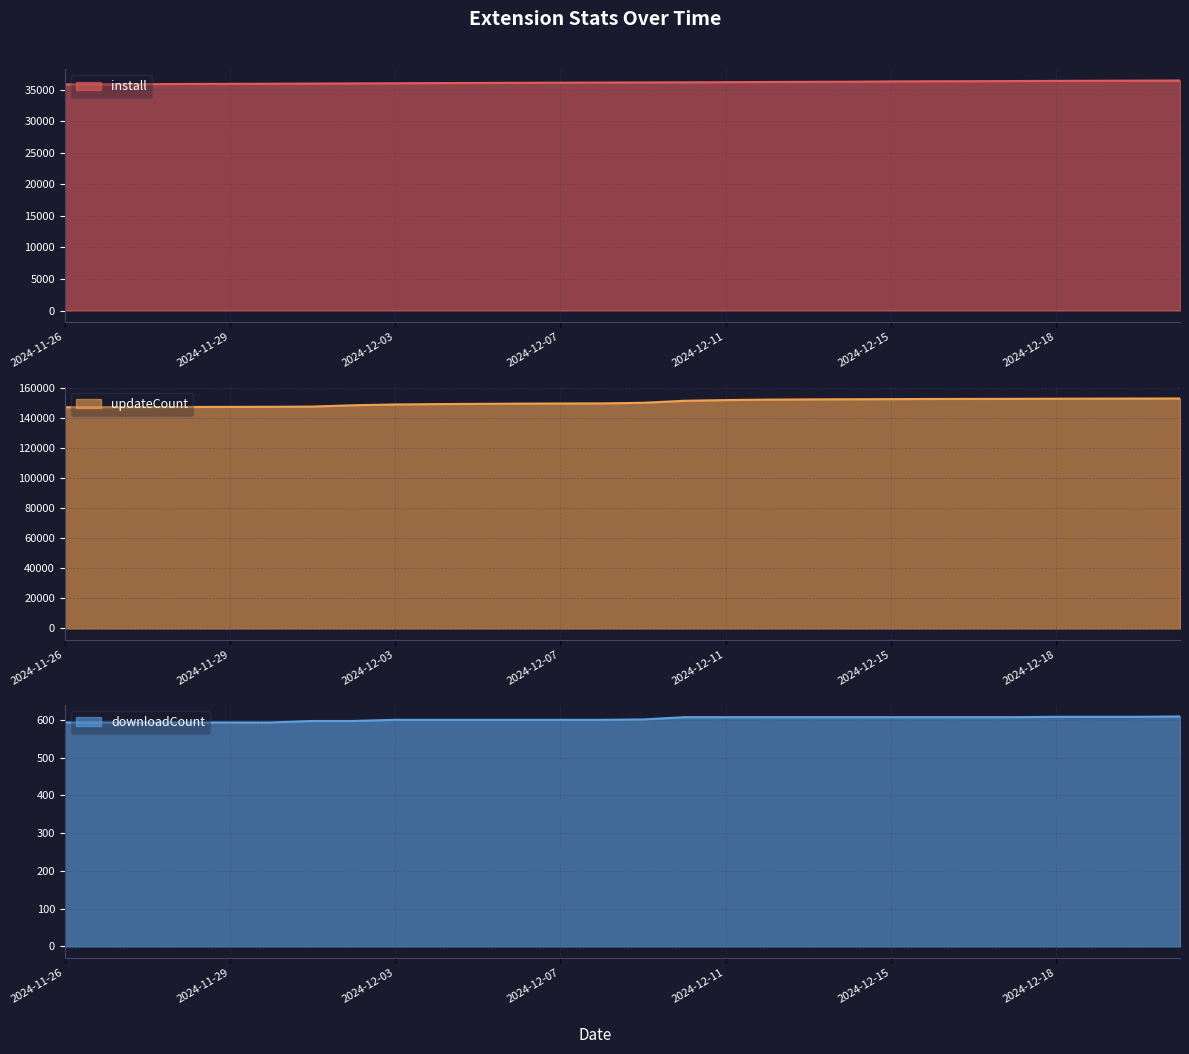

How many lines are shown in the chart?

3